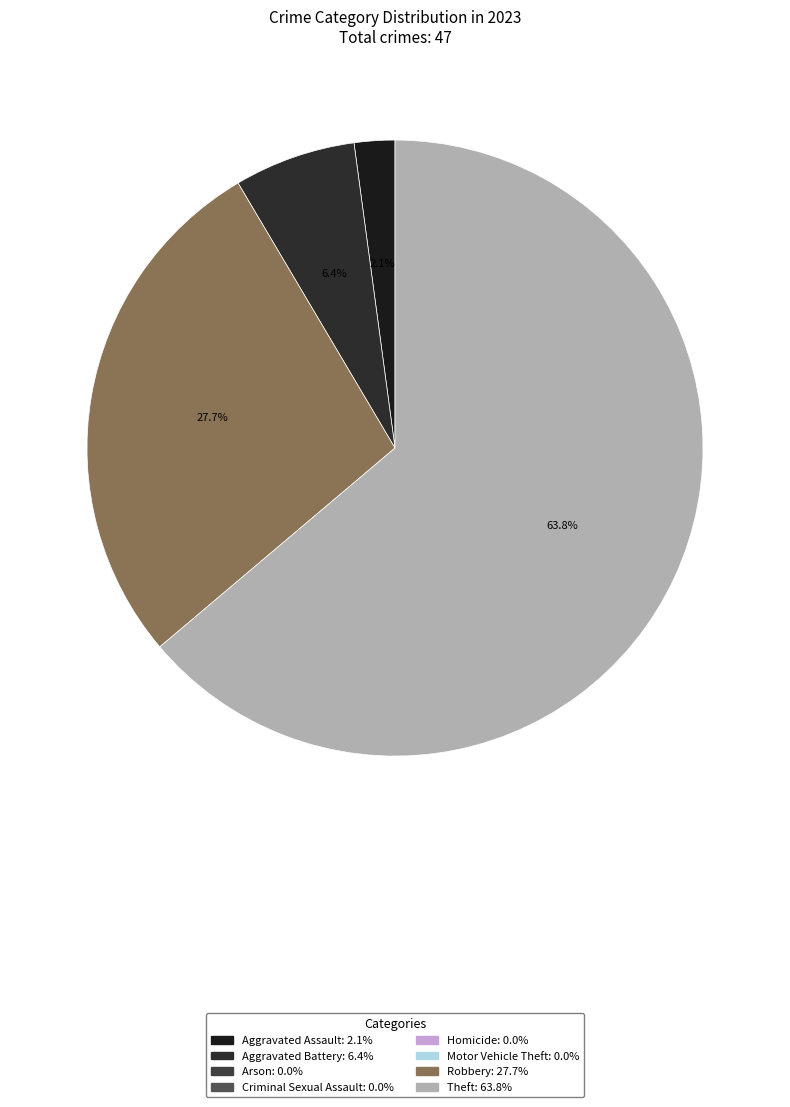

Is there a majority slice in this chart?

Yes